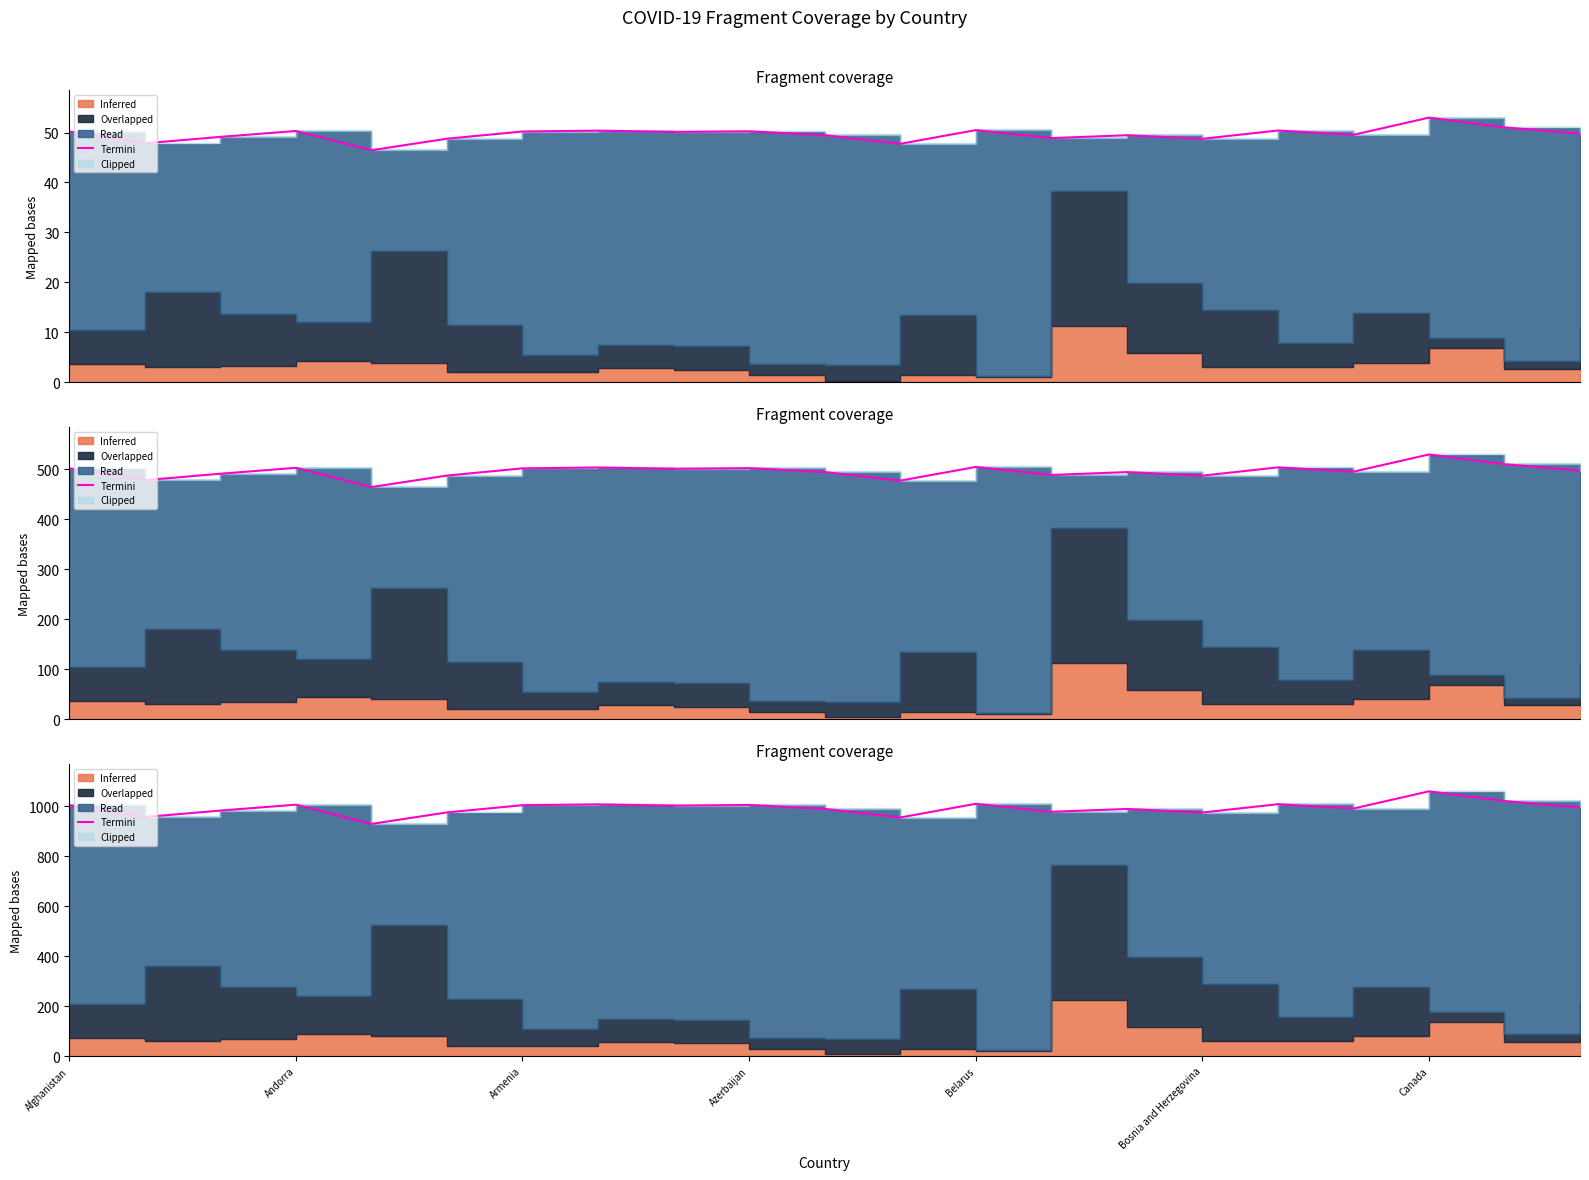

The value at 13 is 977.6. True or false?

True